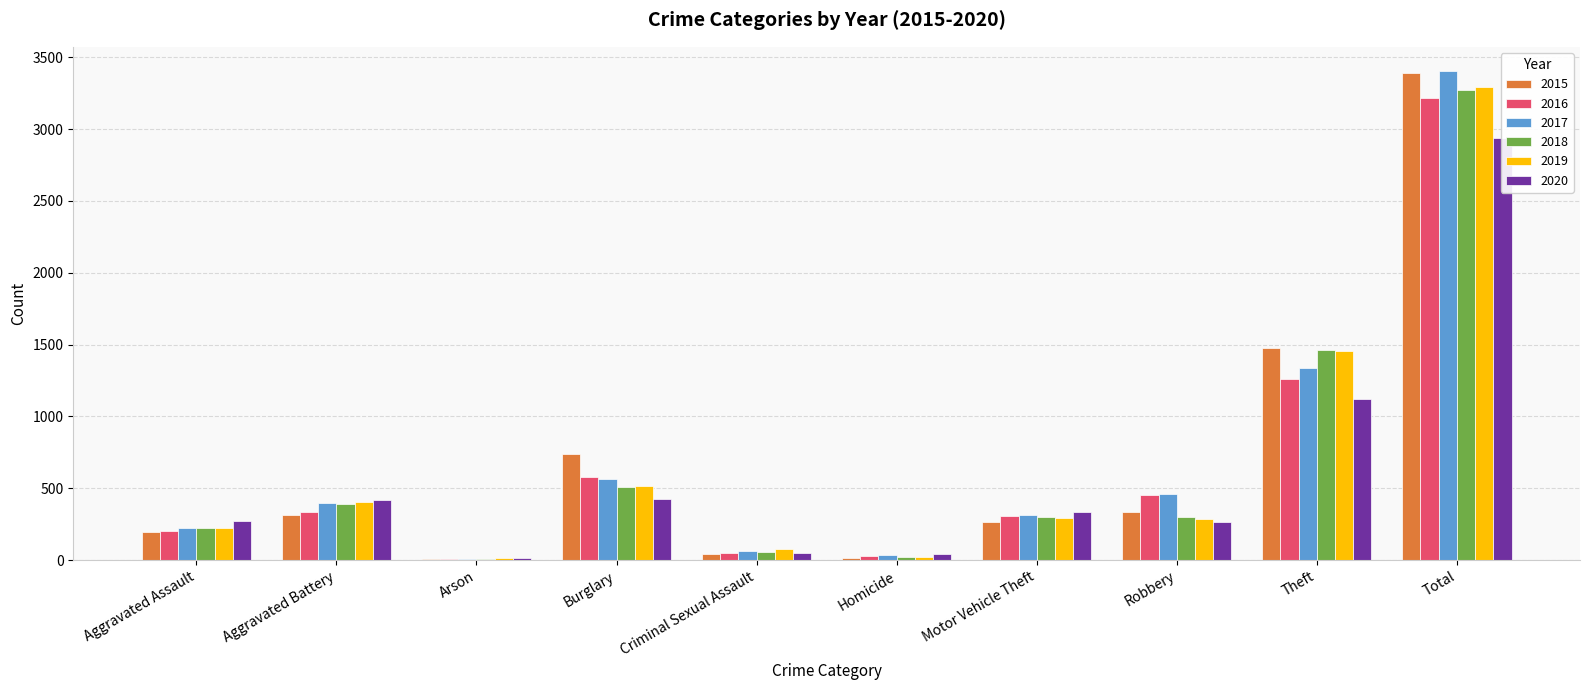

At which label does 2017 first exceed 400?

Burglary